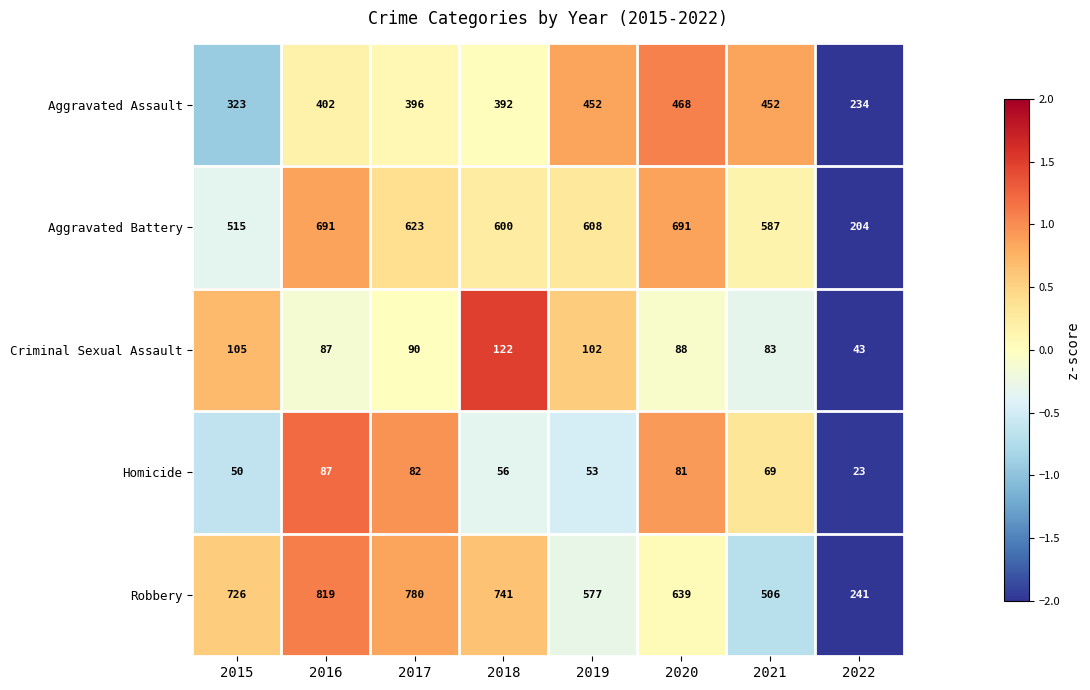

At which category is the sum across all series the highest?

2016